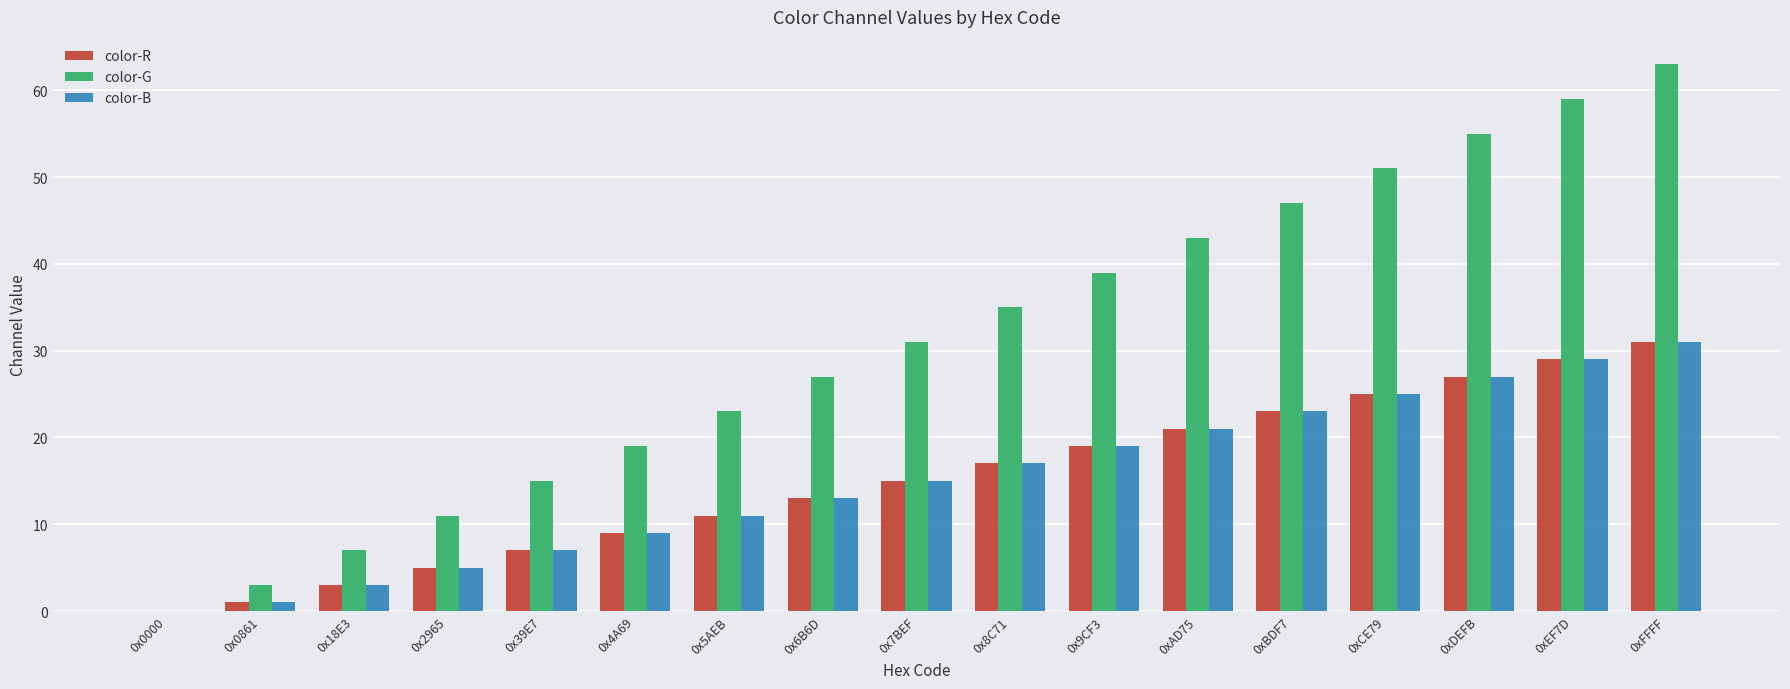

What is the average value of the color-B series?

15